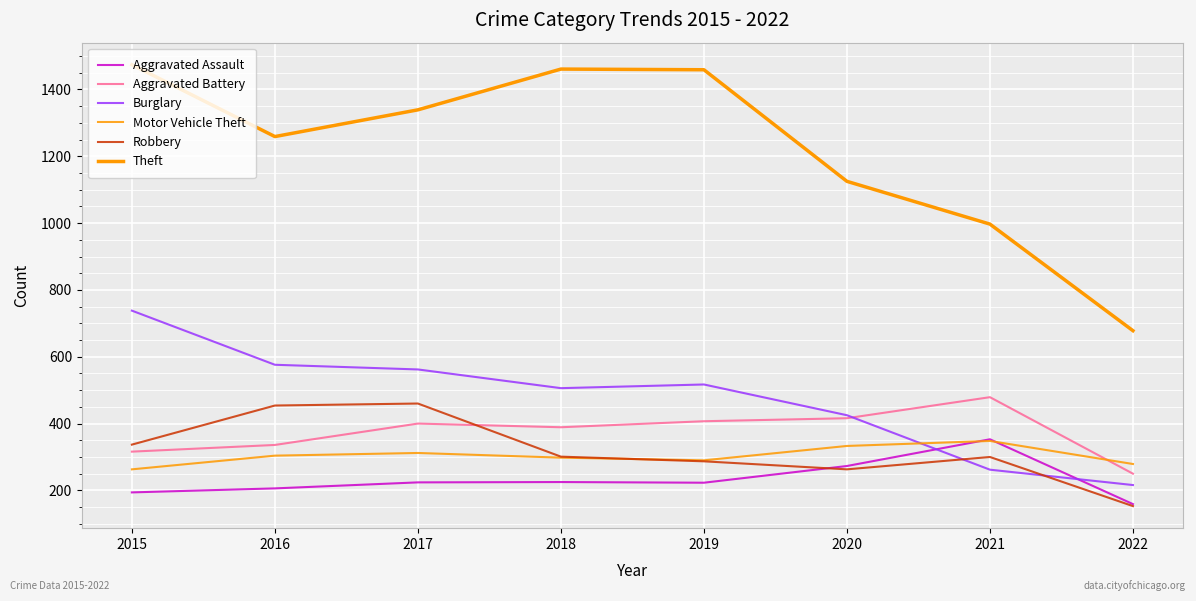

Does the chart display data point markers on the line(s)?

No